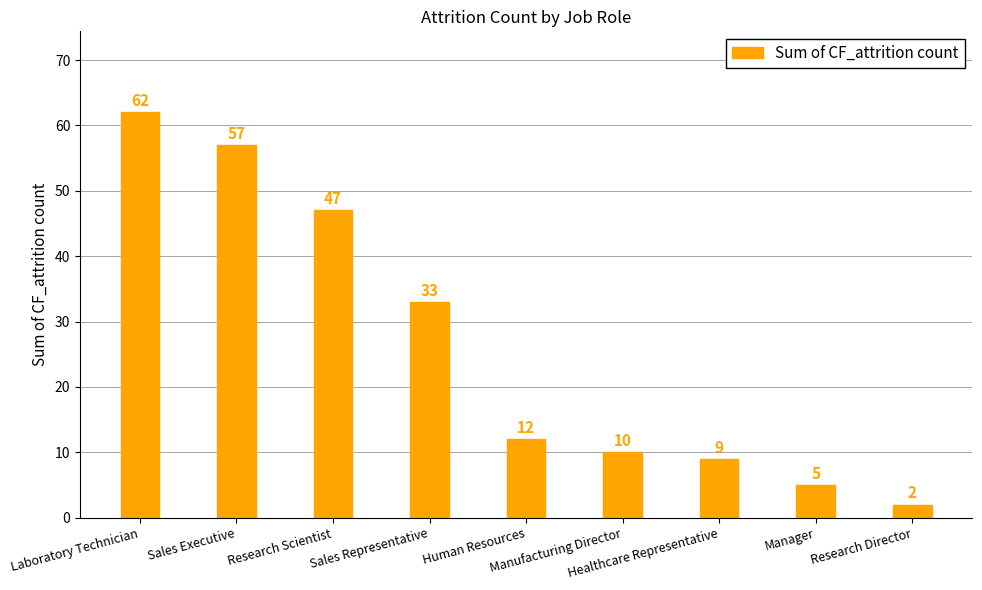

What position from the left is Research Director?

9